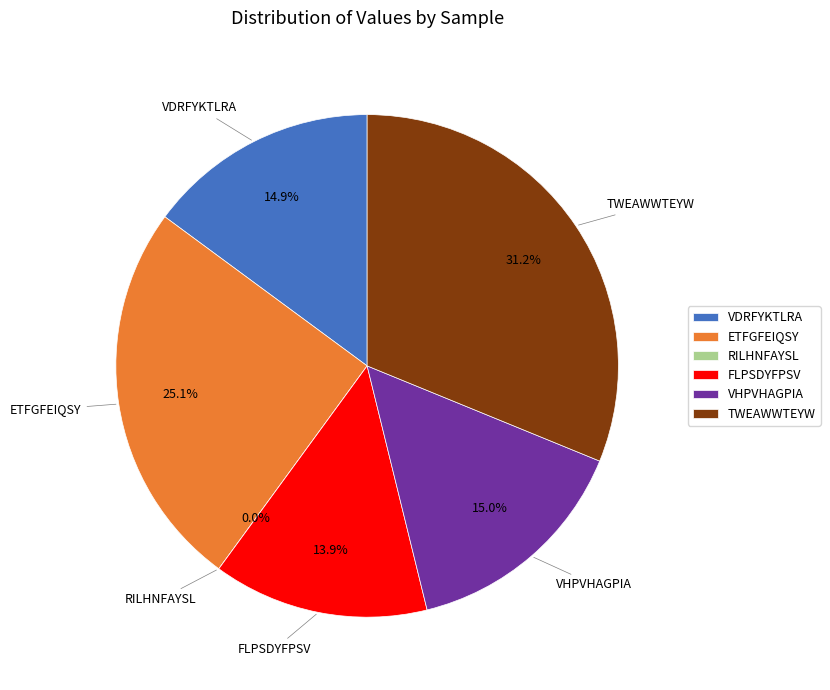

Which category has the smallest portion of the pie?

RILHNFAYSL